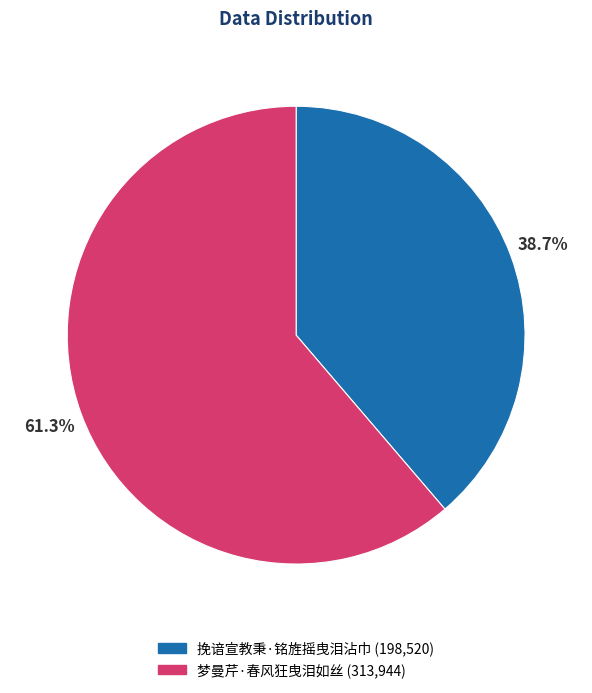

How many segments does this pie chart have?

2